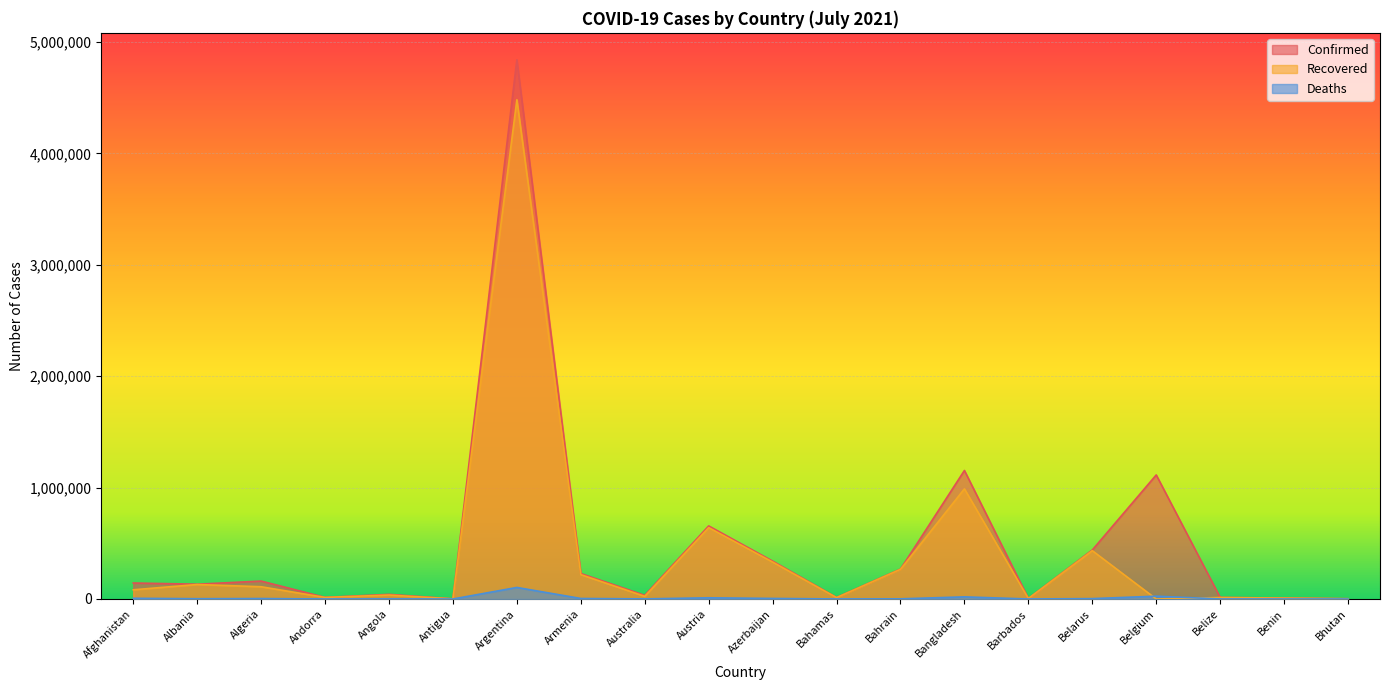

What is the difference between the maximum and minimum values in the Confirmed series?

4837829